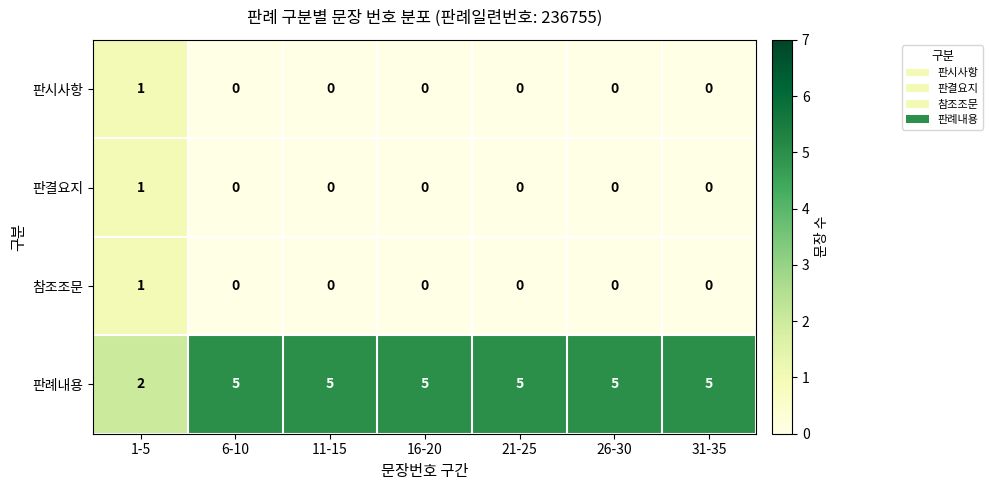

The 판결요지 series shows -1 at 21-25. True or false?

False